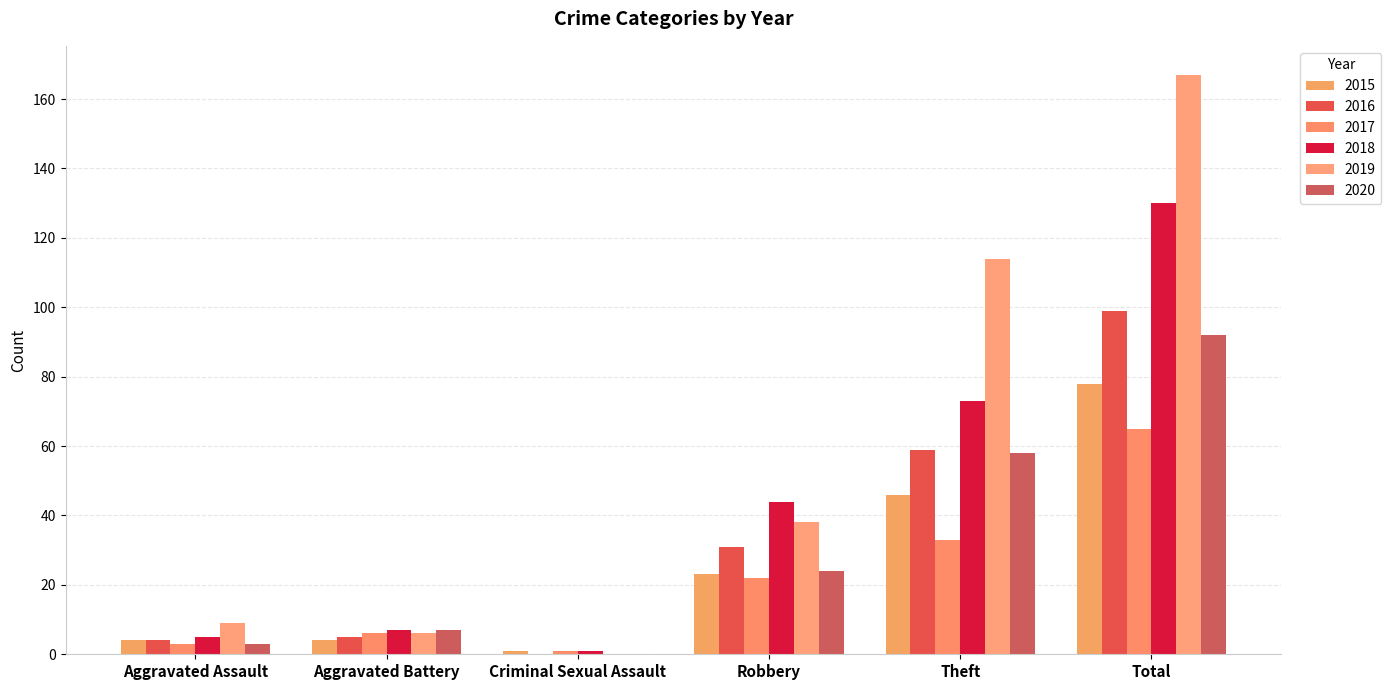

How many groups of bars are there?

6